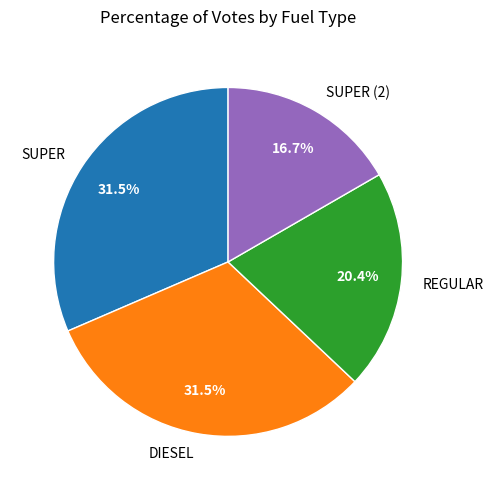

To the nearest percent, what is the average slice percentage?

25%